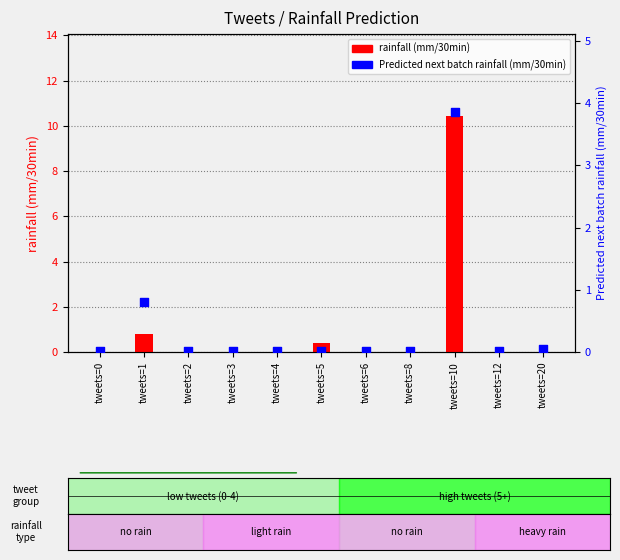

At how many categories does at least one series exceed 7?

1